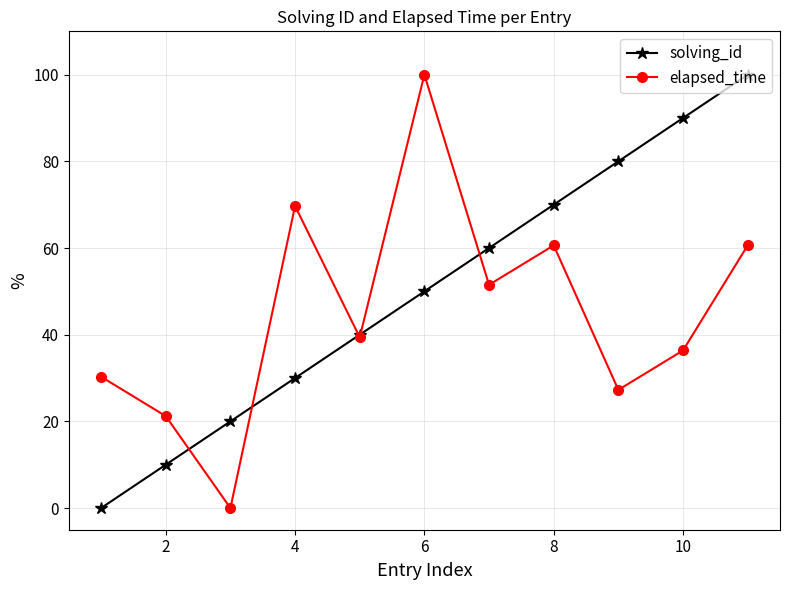

What is the maximum value for elapsed_time?

100.0